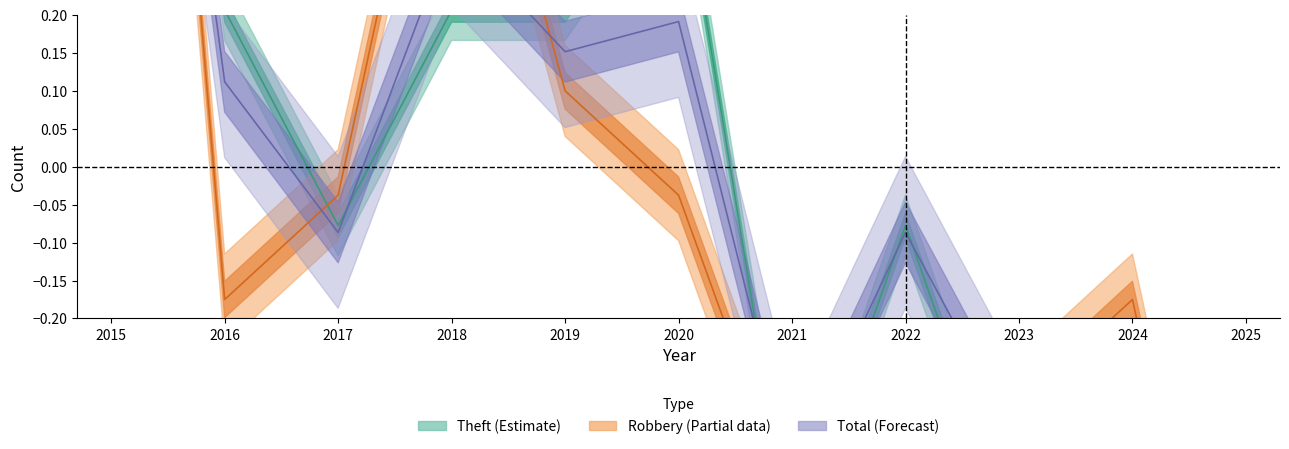

Which series has the largest total across all categories?

Robbery